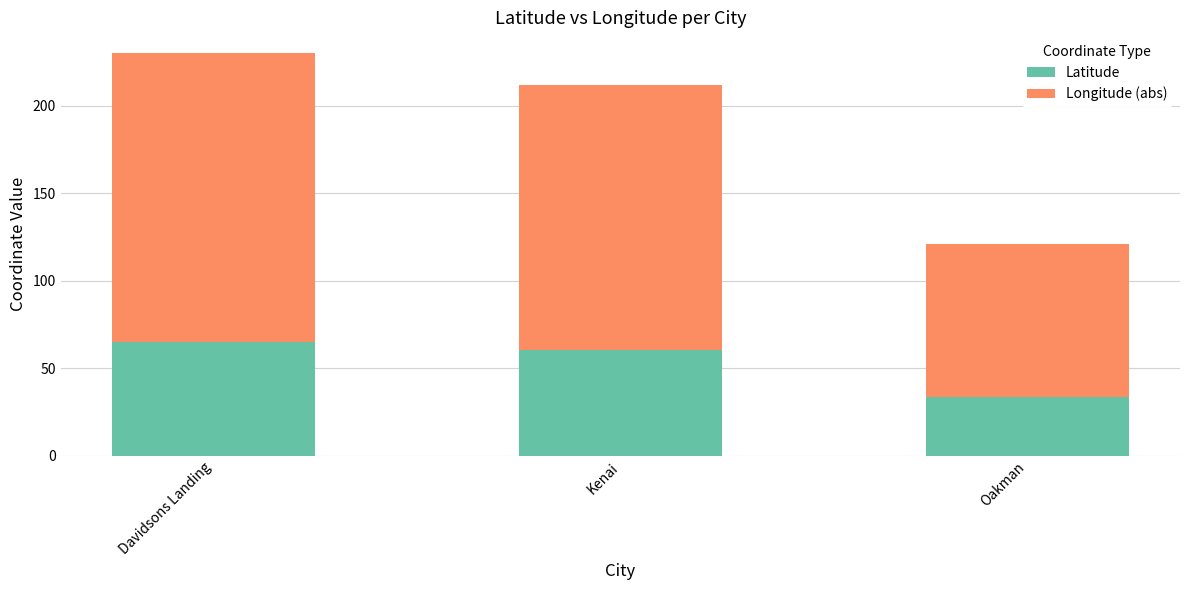

The Latitude series shows 60.6 at Kenai. True or false?

True